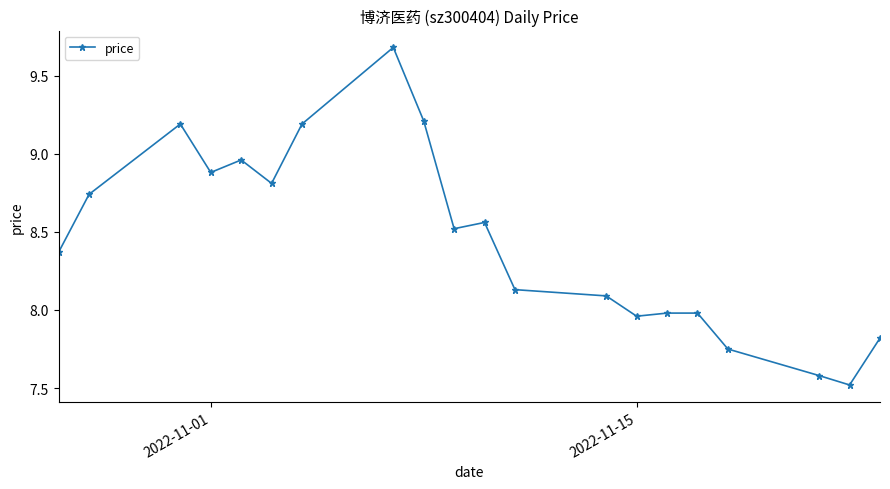

What is the difference between the maximum and minimum values?

2.2